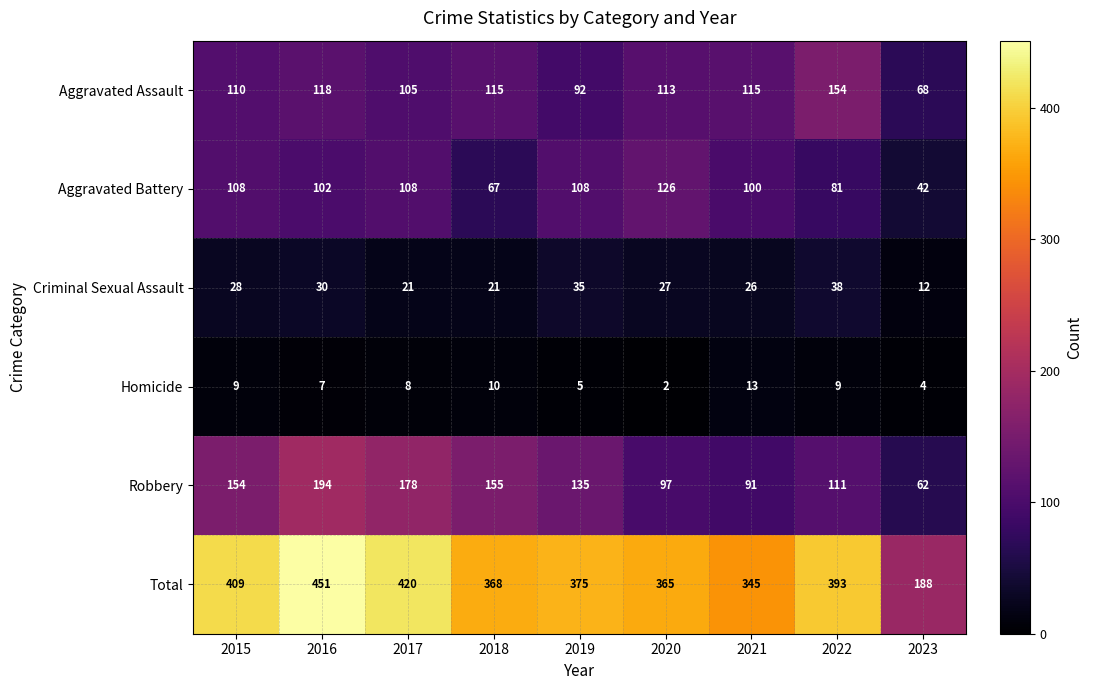

Which series has the largest total across all categories?

Total